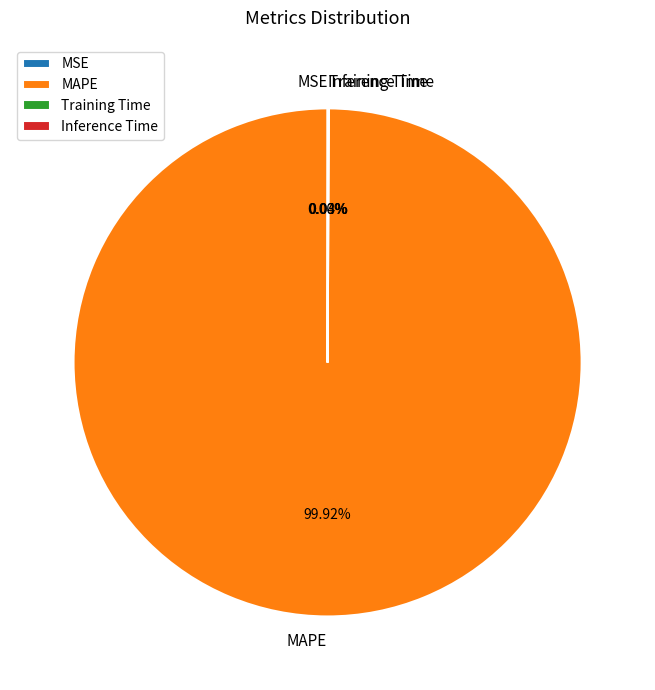

What is the majority slice?

MAPE